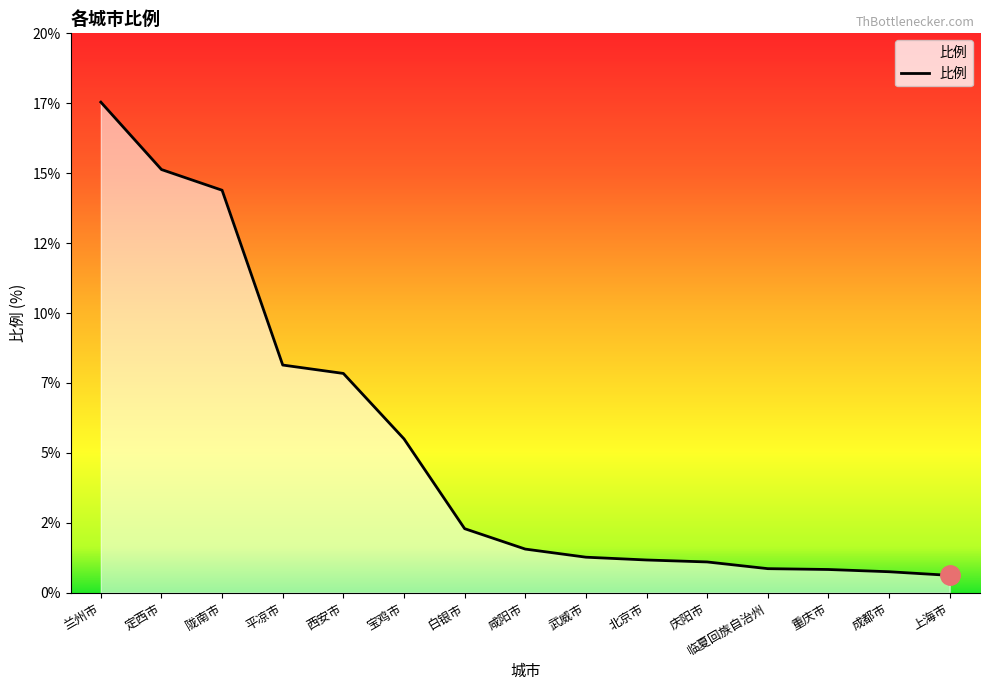

What is the greatest value displayed?

17.5